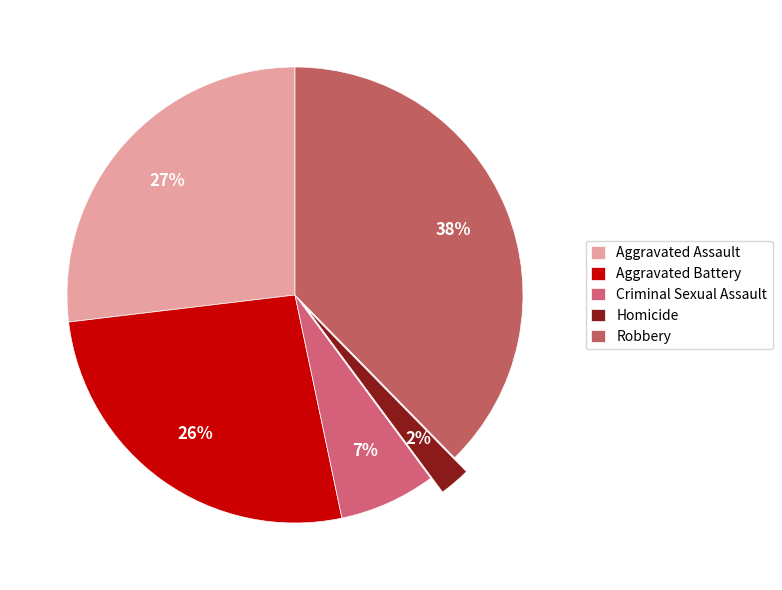

Count the number of slices in the pie.

5